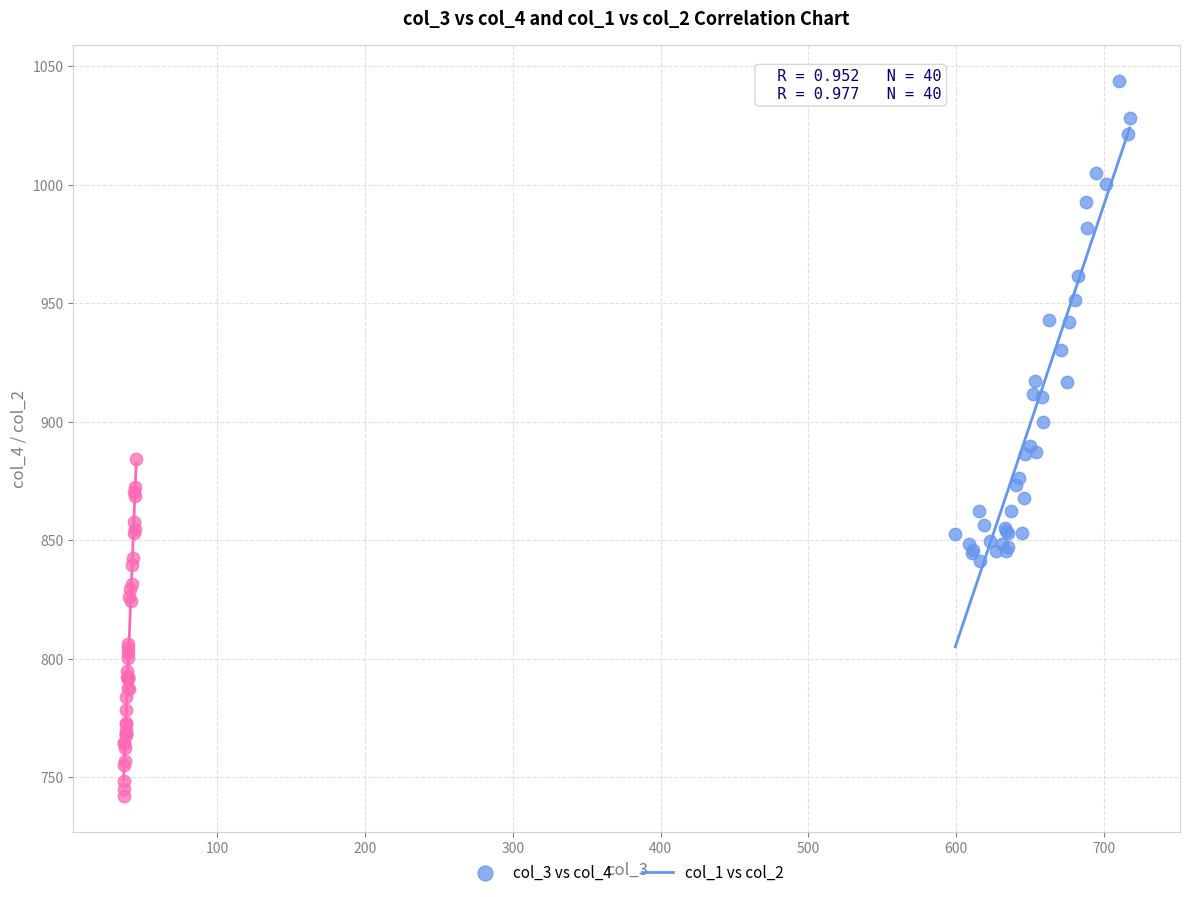

Which series reaches the minimum Y coordinate?

col_1 vs col_2